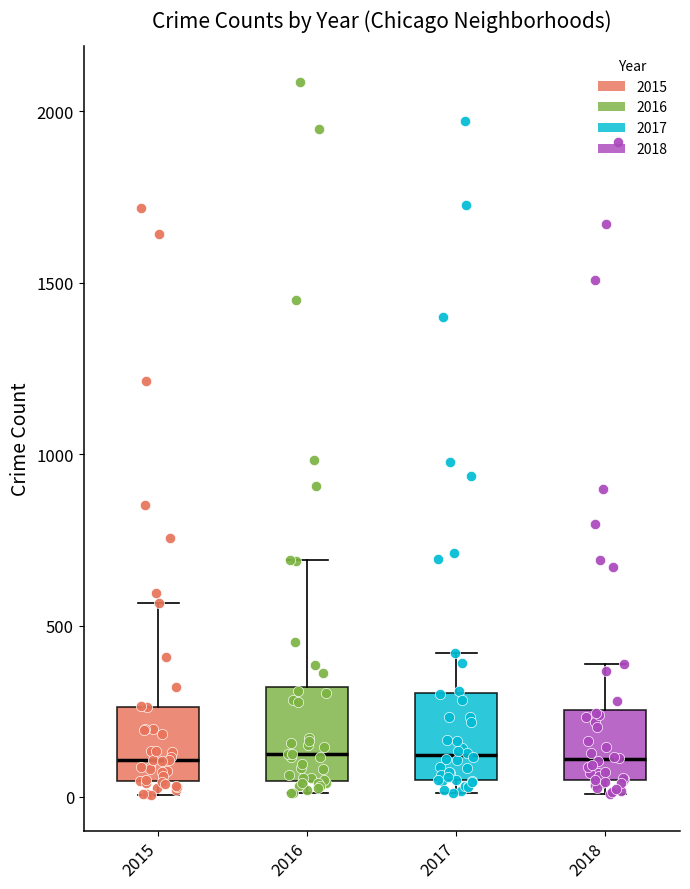

Where does the upper whisker of the box at x = 2016 end on the y-axis? The values are not printed on the chart, so give them approximately, as read against the axis.

700